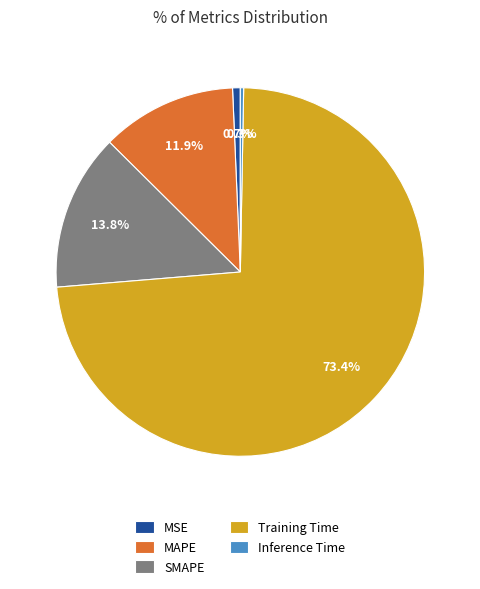

What percentage do MSE and Inference Time together represent?

1.0%